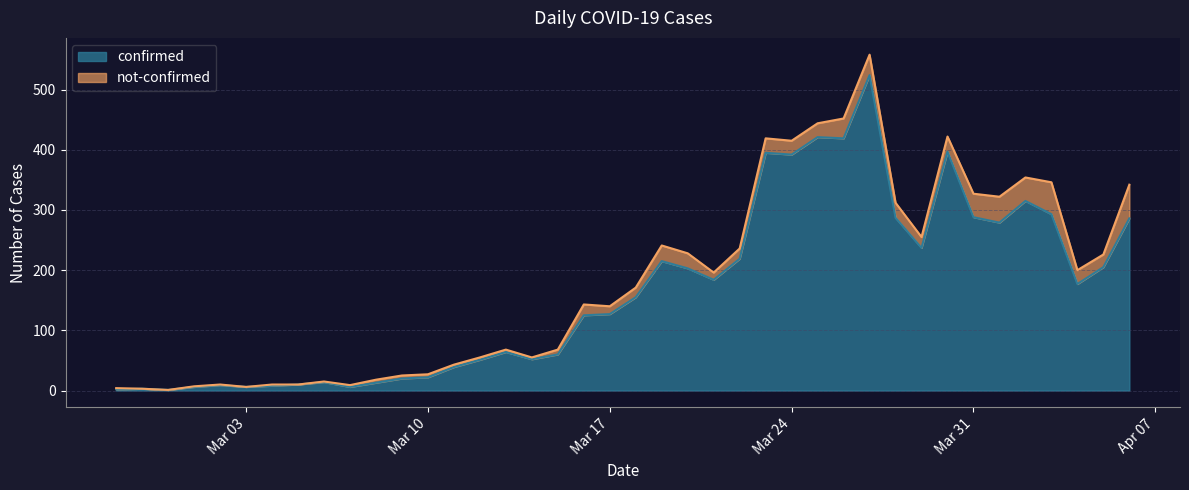

What is the sum of all values?

6529